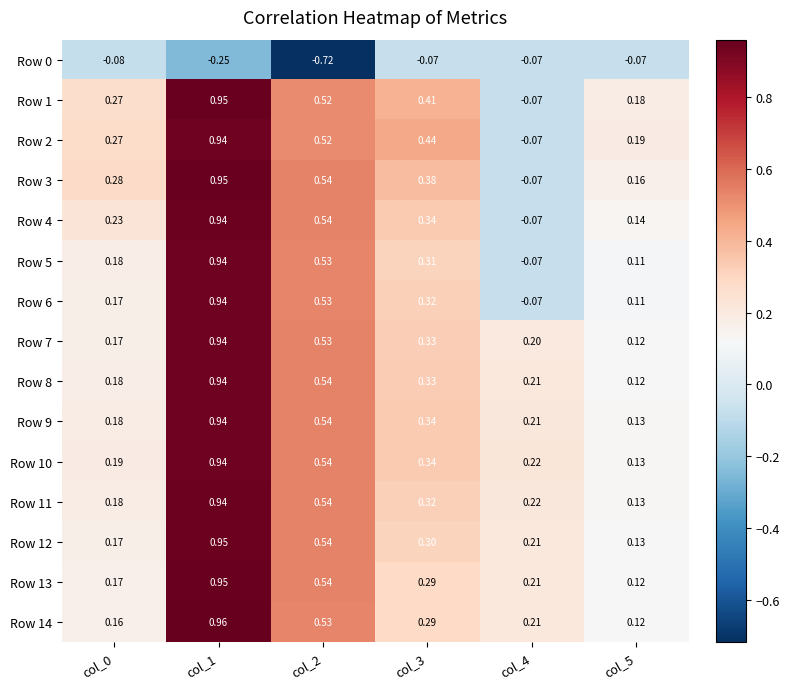

How many values in the Row 6 series are below 0?

1